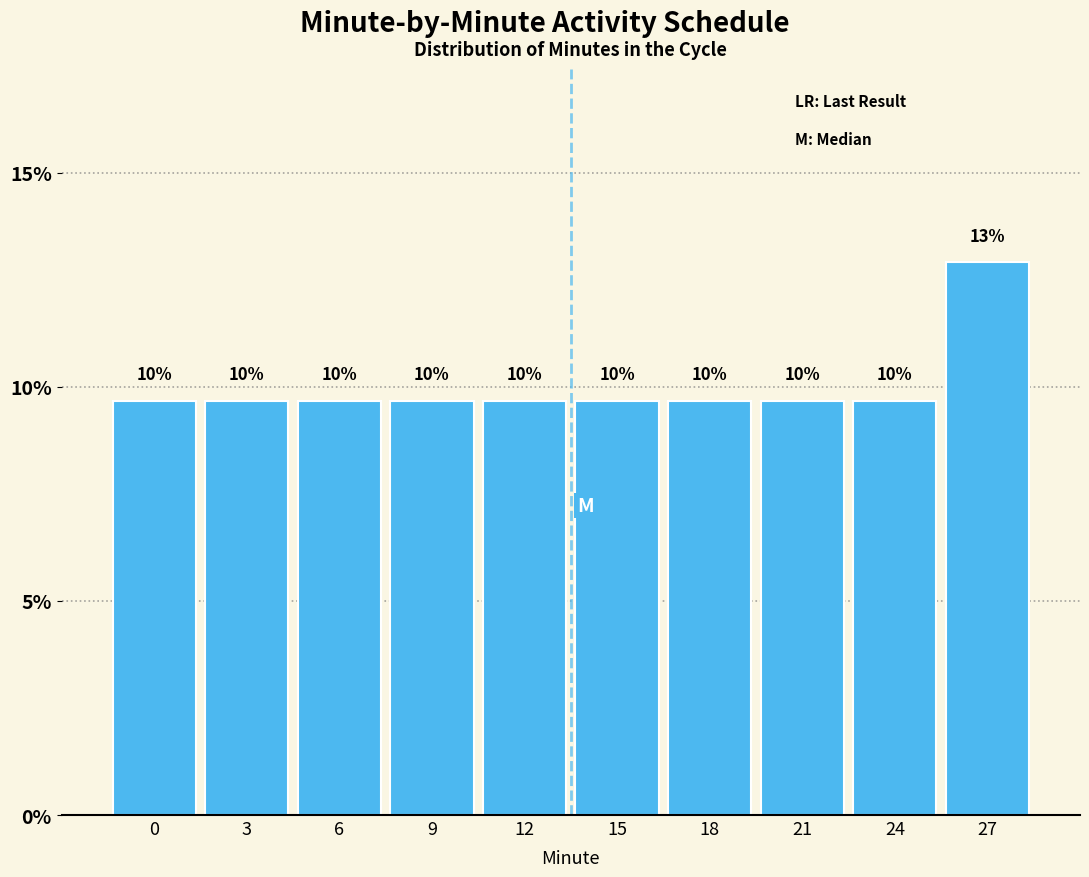

How many bars are there in total?

10